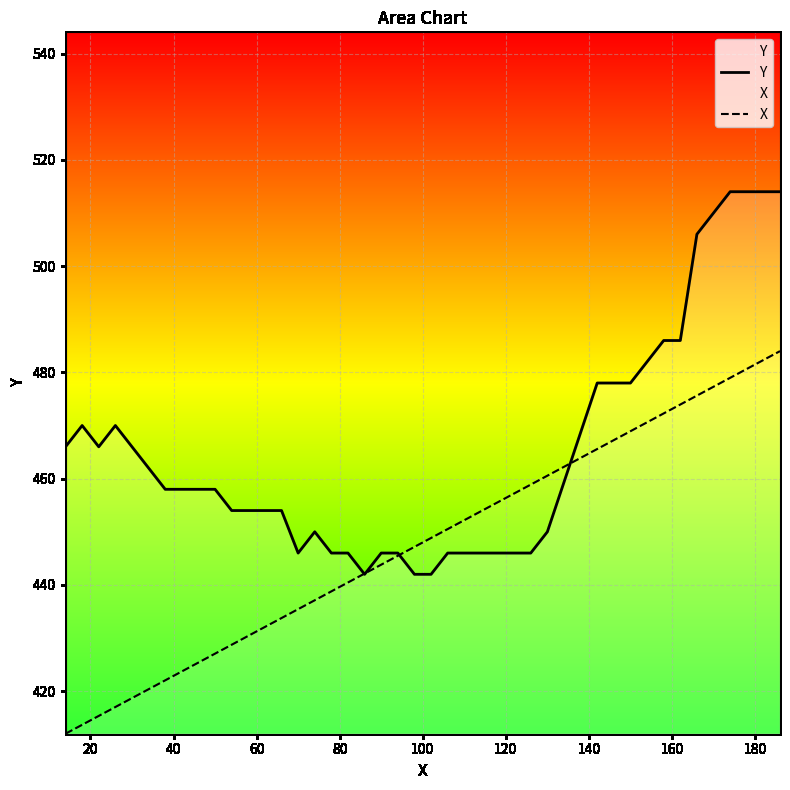

Which series has the largest total across all categories?

Y